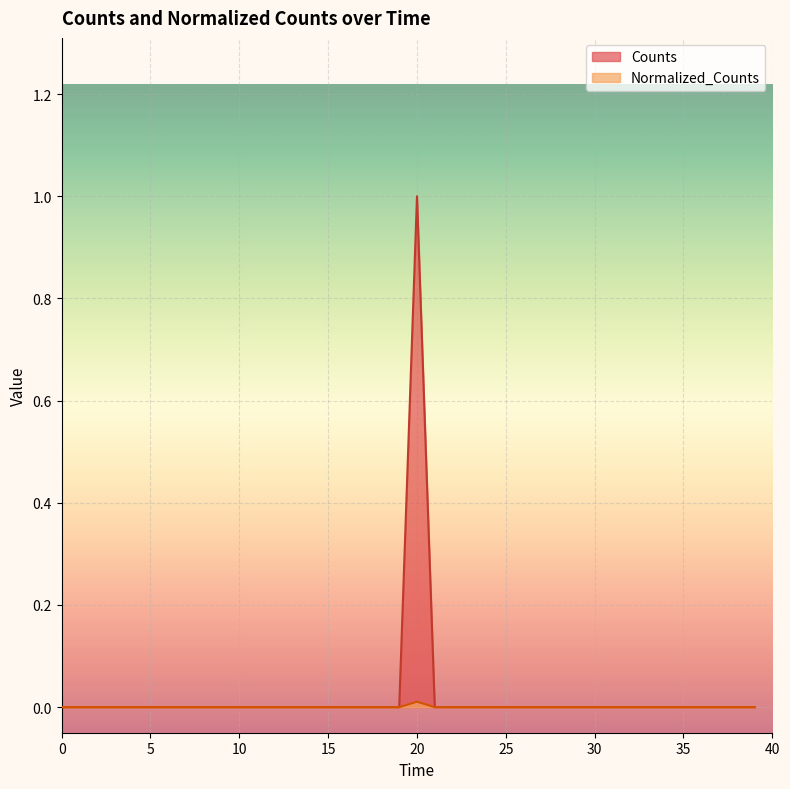

The value of Normalized_Counts at 36 is -0.0. True or false?

False